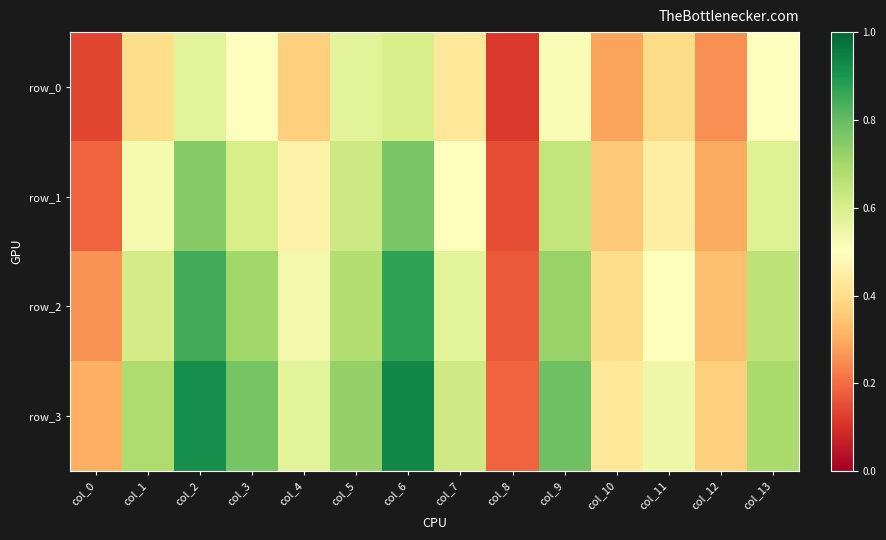

The value of row_0 at col_5 is 0.3. True or false?

False